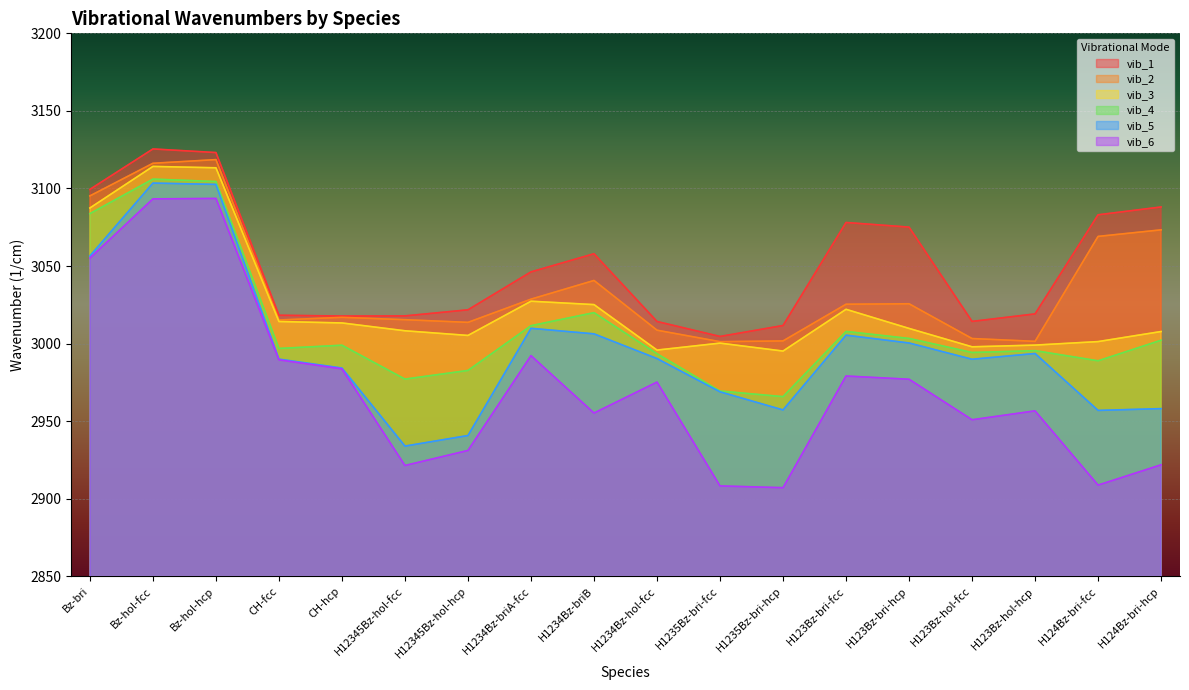

What is the value of the vib_2 point at the 3rd from the left?

3118.6